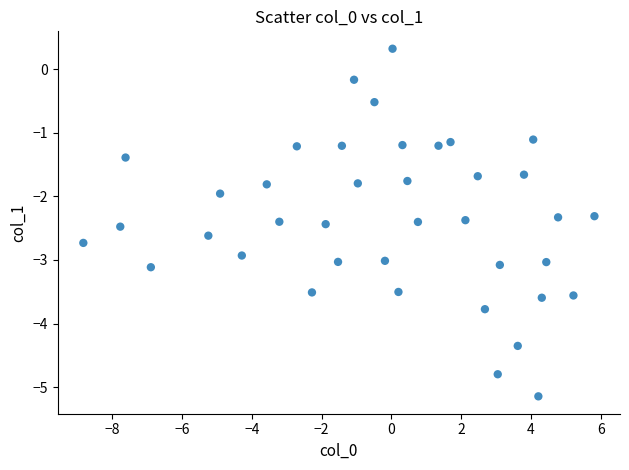

What is the range of X values (max minus min)?

14.7